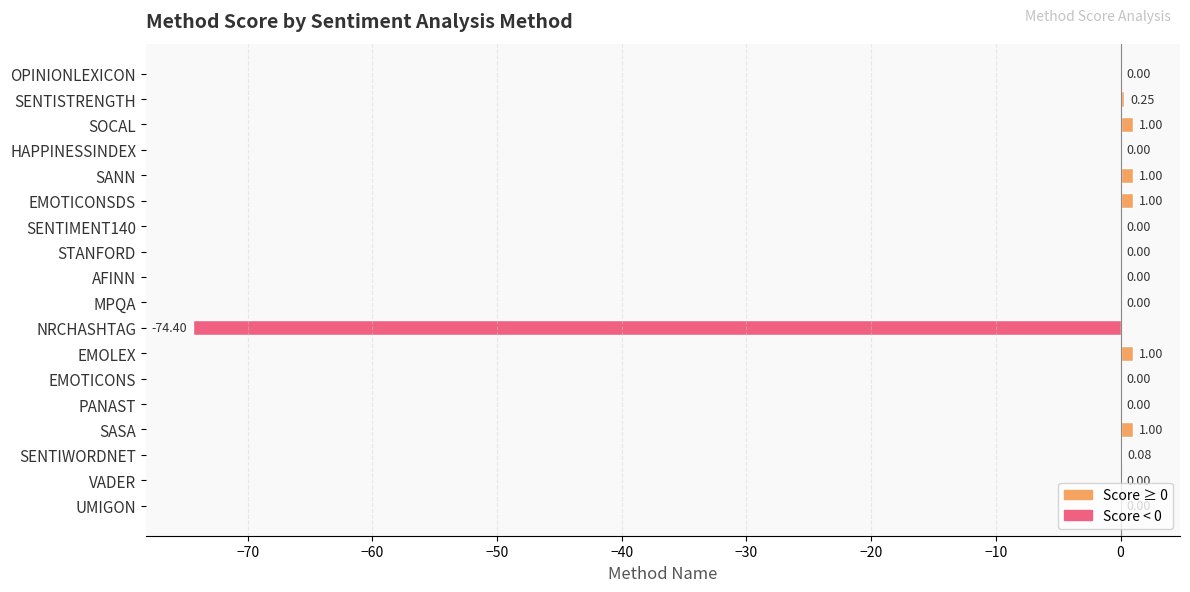

Are the bars grouped side by side (vs. stacked)?

No